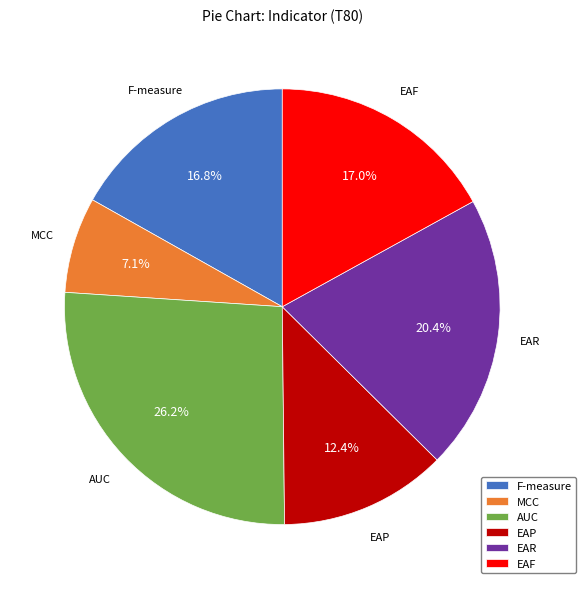

Does any single category account for the majority?

No